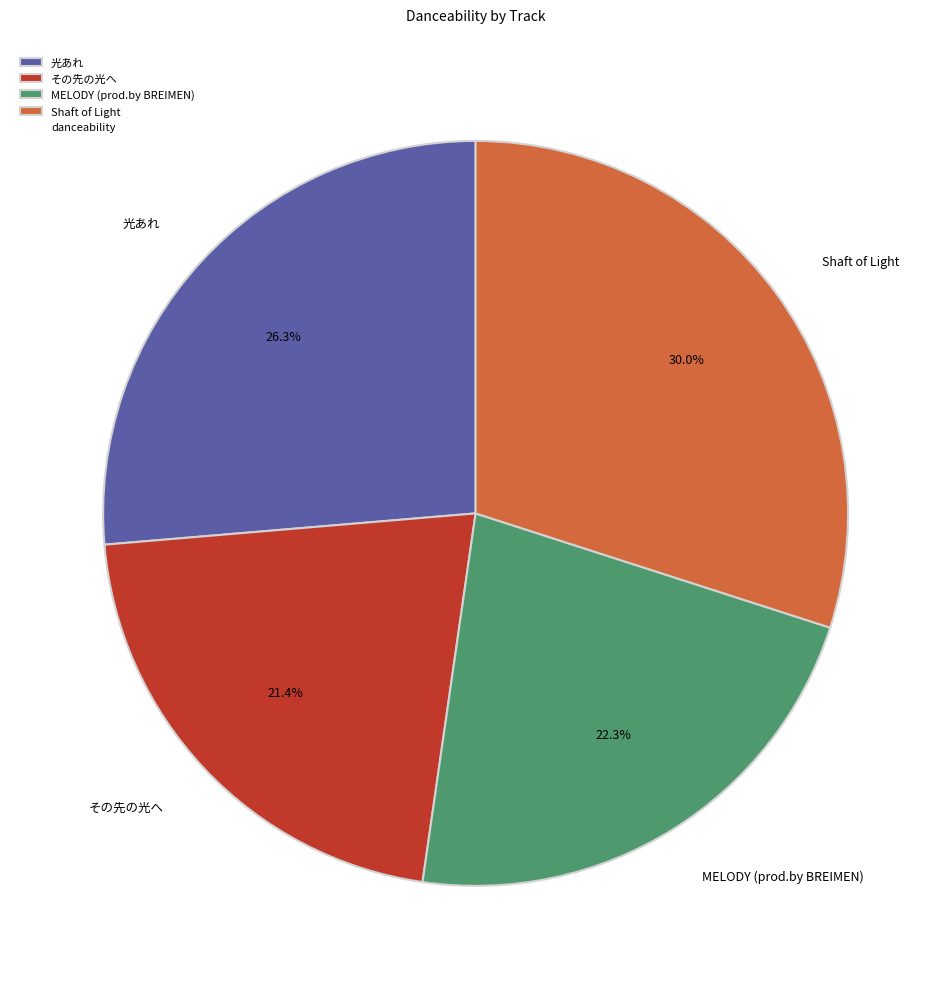

To the nearest percent, what is the difference between the largest and smallest slice percentages?

9%